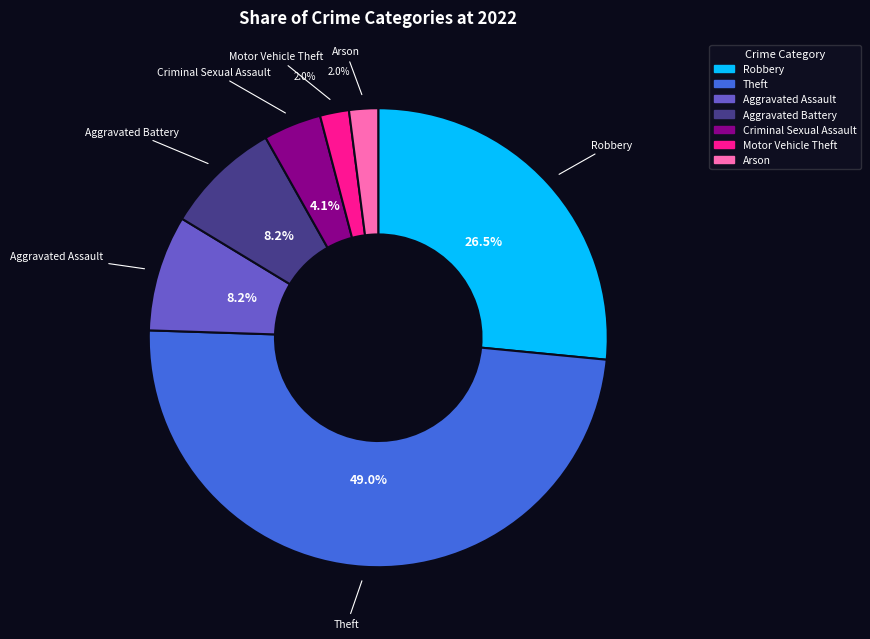

Which has a higher value, Motor Vehicle Theft or Aggravated Assault?

Aggravated Assault